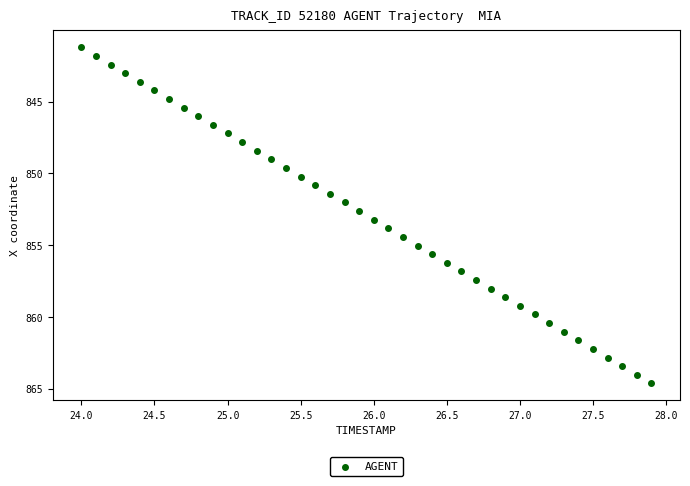

What is the range of Y values (max minus min)?

23.4